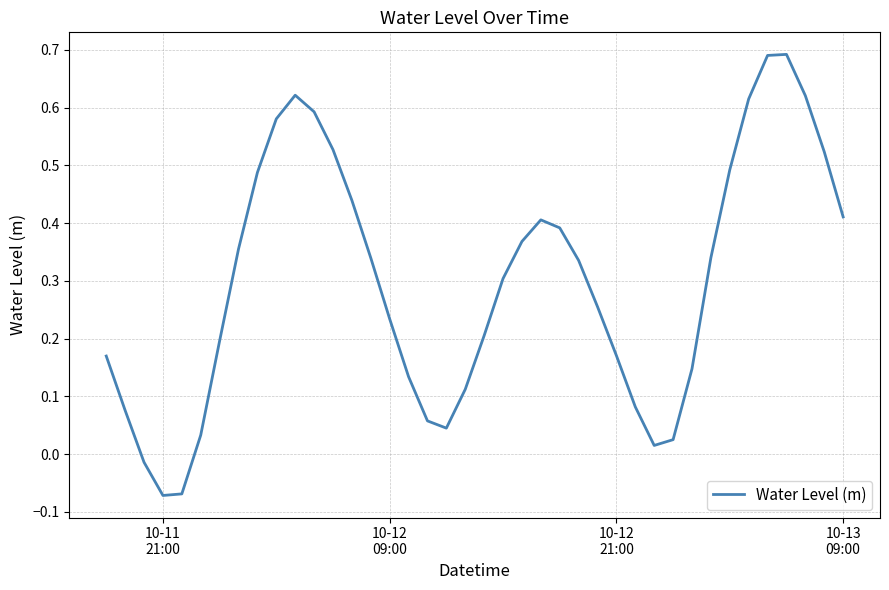

What is the difference between the maximum and minimum values?

0.8